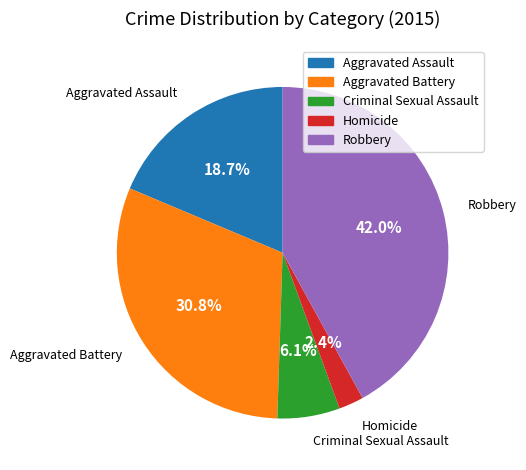

How many slices are in this pie chart?

5